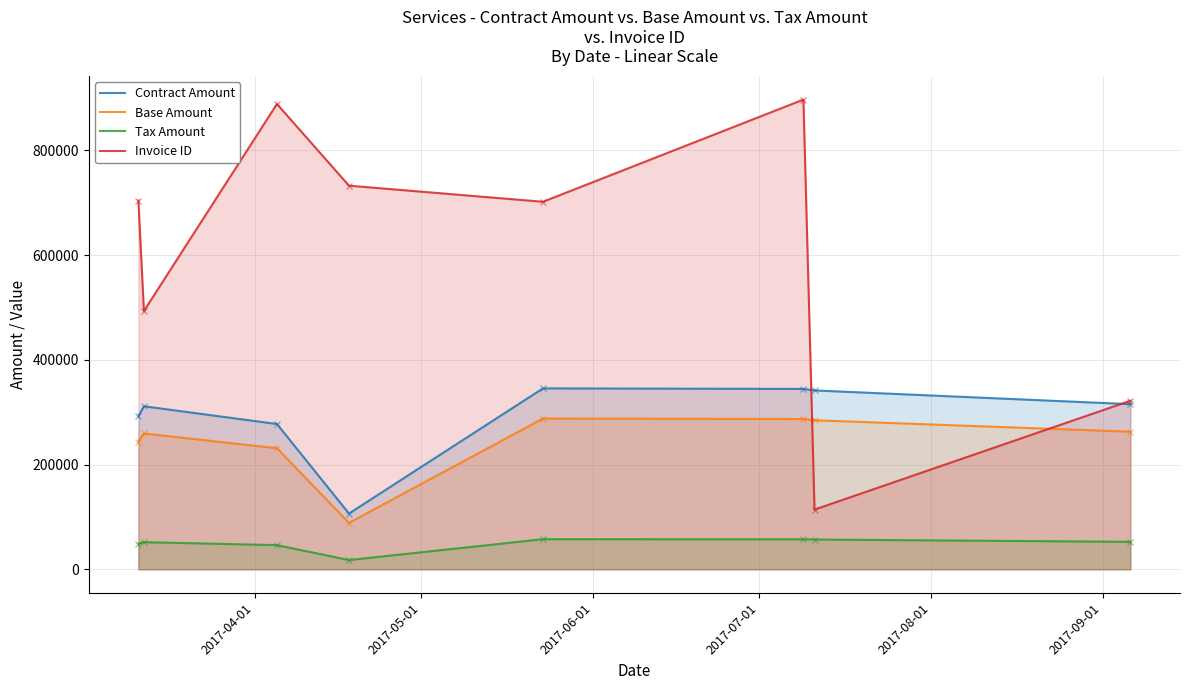

What is the difference between the maximum and minimum values in the Tax Amount series?

39821.6